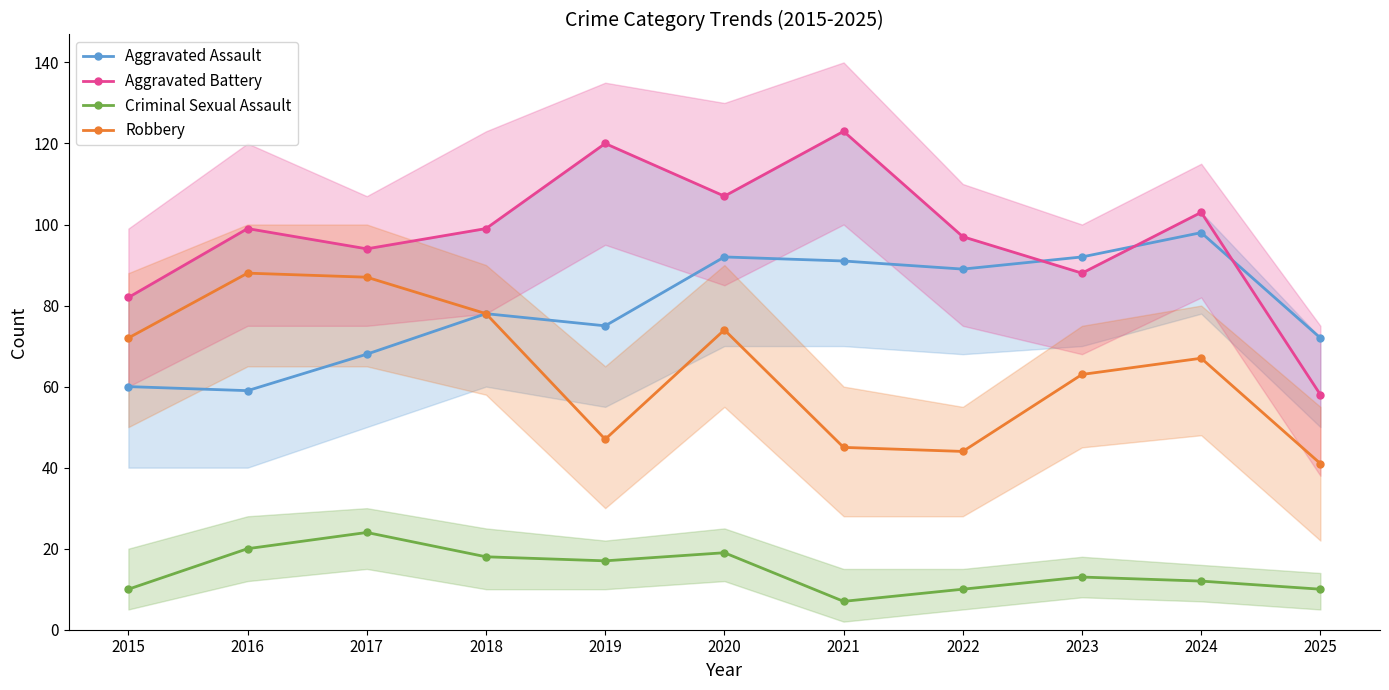

True or false: Robbery and Aggravated Assault cross at least once.

False